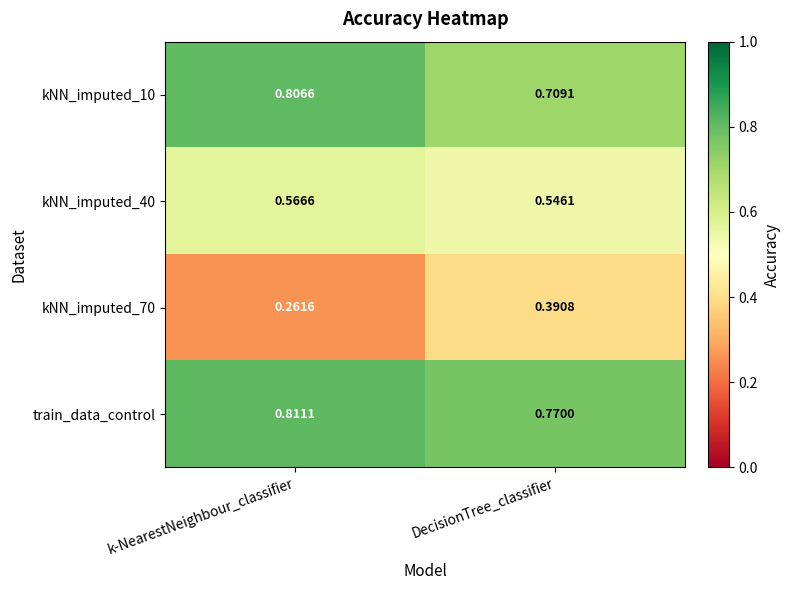

Rank the series at k-NearestNeighbour_classifier from highest to lowest value.

train_data_control, kNN_imputed_10, kNN_imputed_40, kNN_imputed_70